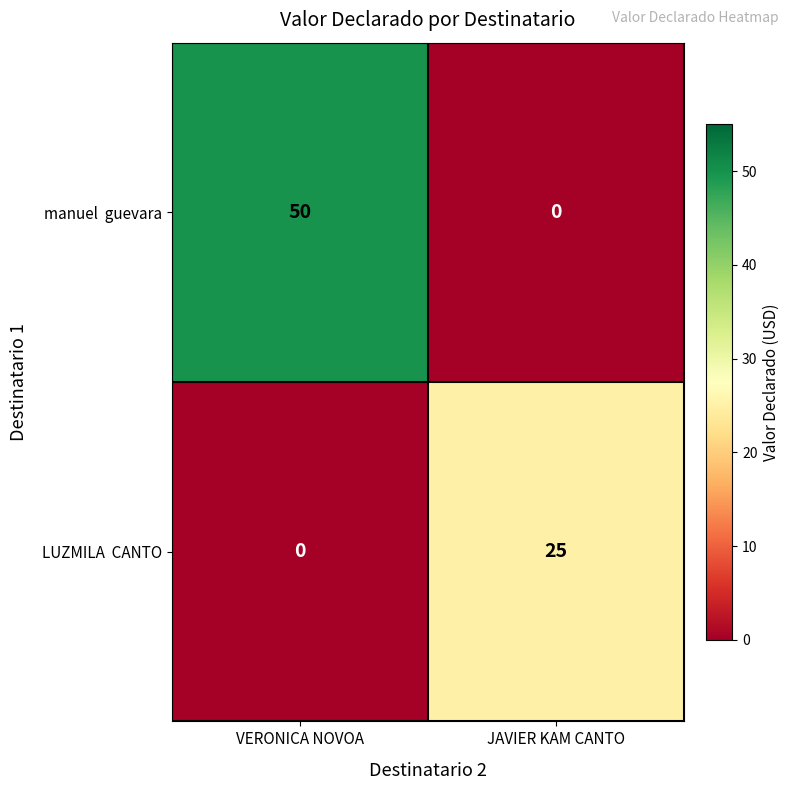

What is the spread (max minus min) of values at JAVIER KAM CANTO?

25